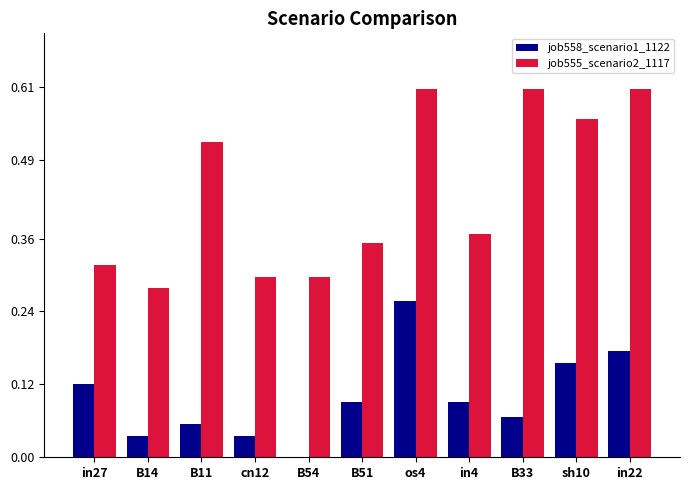

Does the chart contain stacked bars?

No